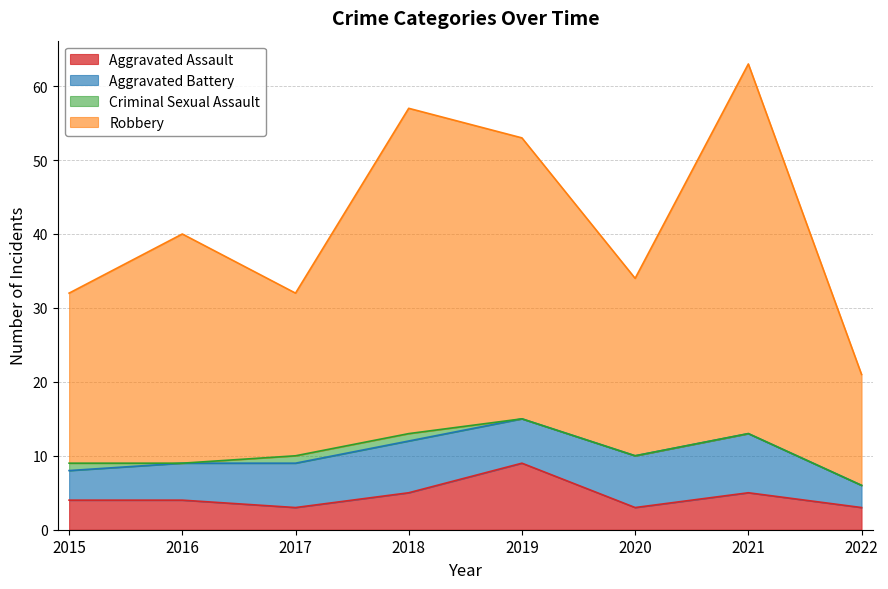

True or false: Aggravated Assault and Robbery intersect in this chart.

False